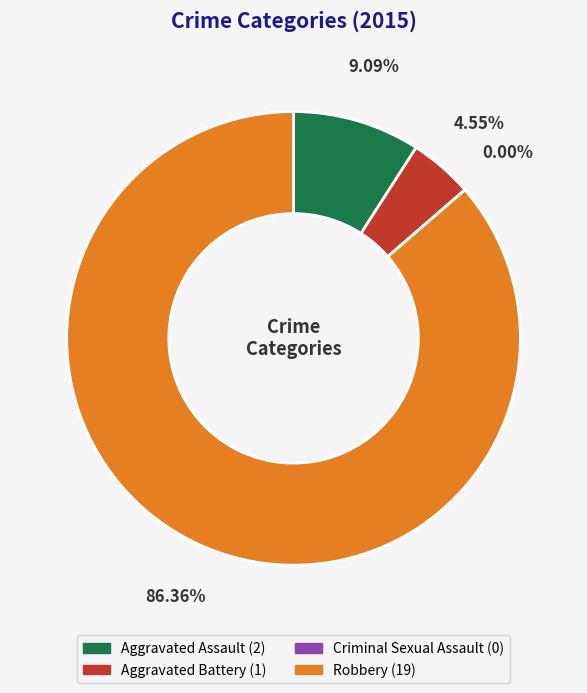

How many slices are in this pie chart?

4